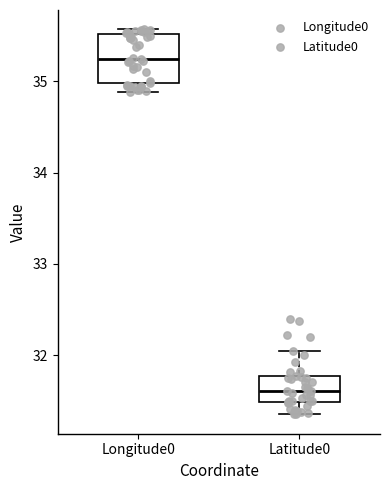

Comparing the boxes themselves (not the whiskers), which one is the tallest?

Longitude0